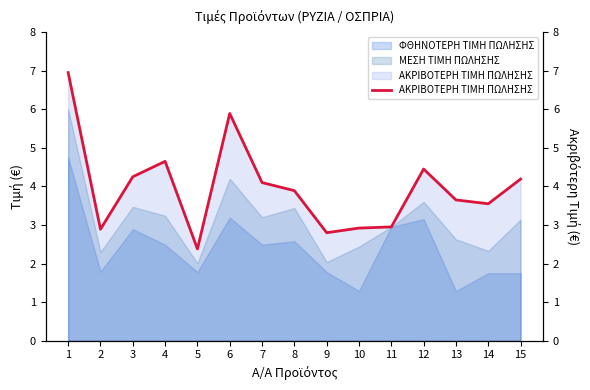

What value does the data have at 13?

3.6